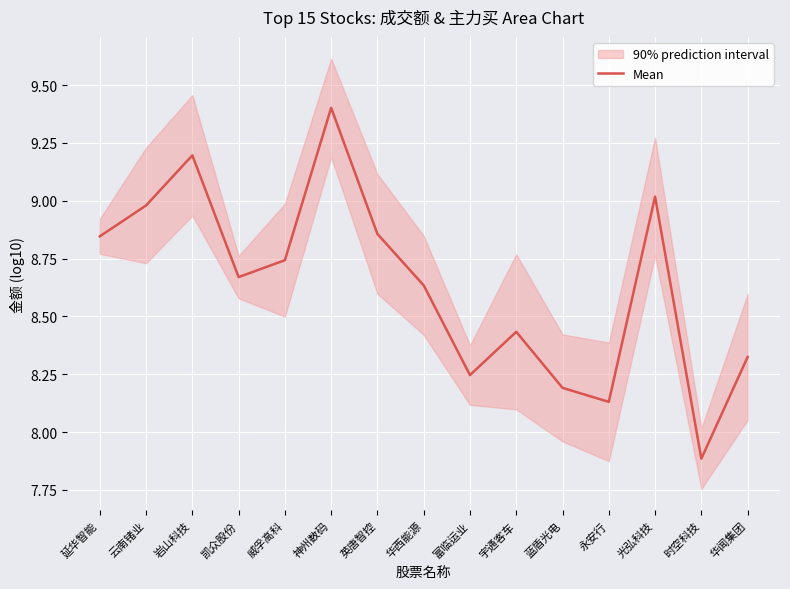

What is the label of the 1st point from the left?

延华智能